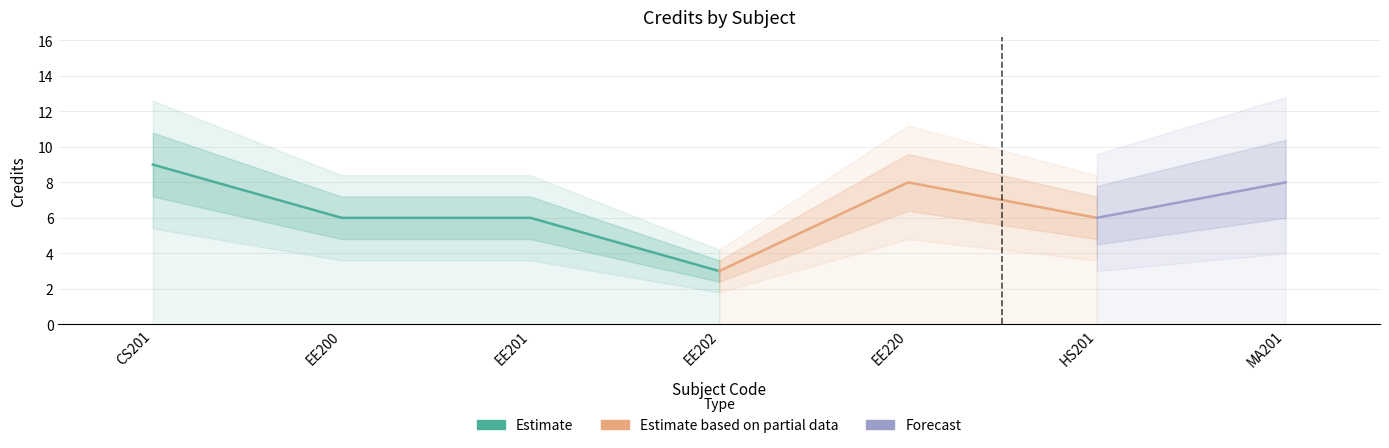

At which category does the data reach its first local valley?

EE202